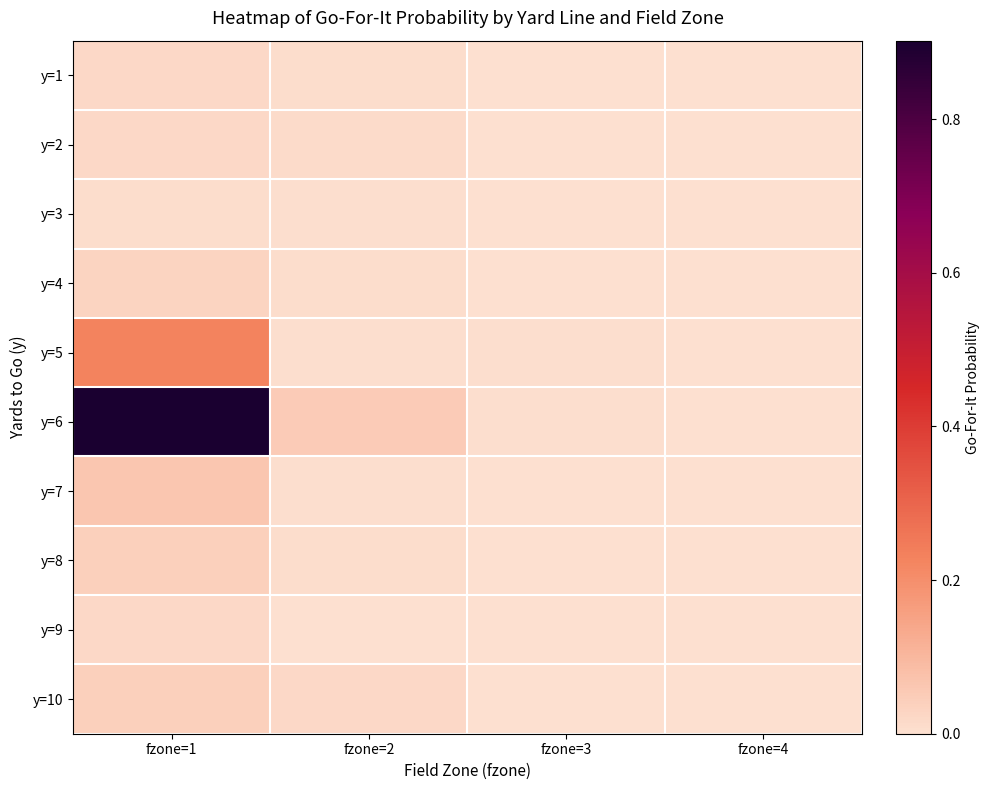

Which series has the largest total across all categories?

y=6